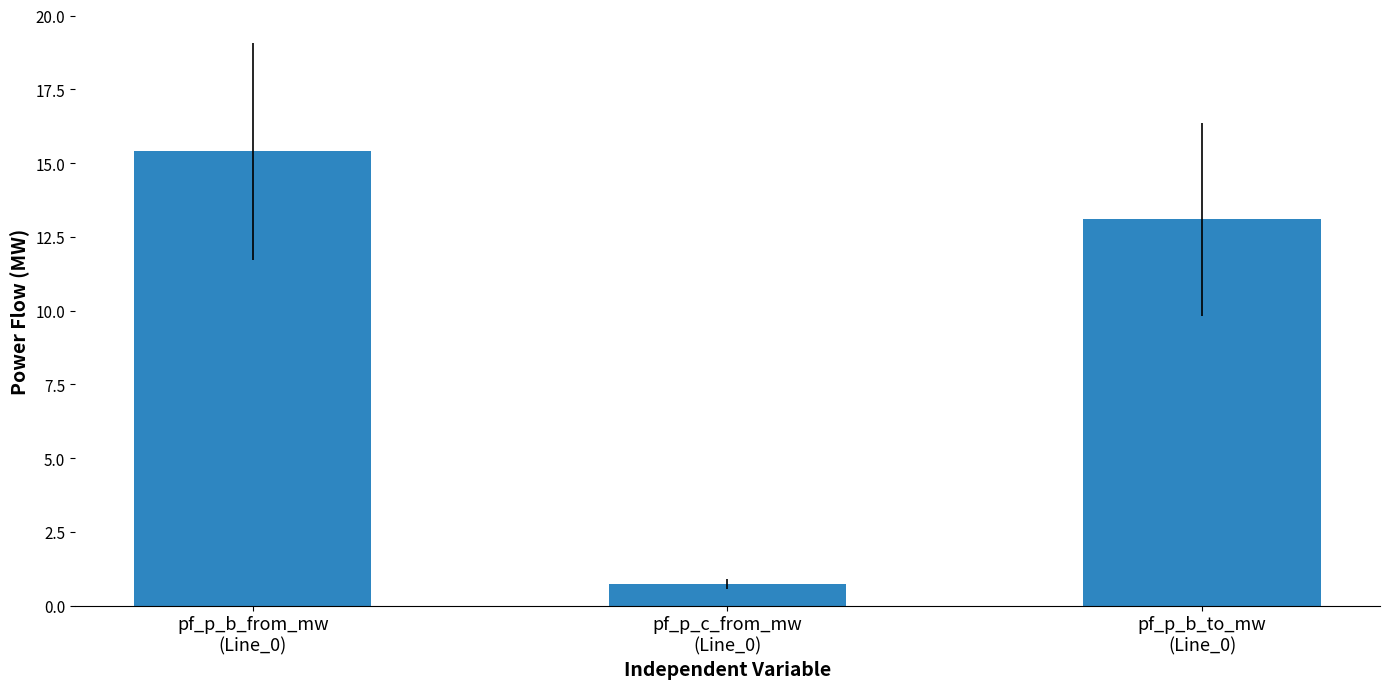

Reading right to left, transcribe all the data shown in this chart.

pf_p_b_to_mw
(Line_0)=13.1	pf_p_c_from_mw
(Line_0)=0.7	pf_p_b_from_mw
(Line_0)=15.4